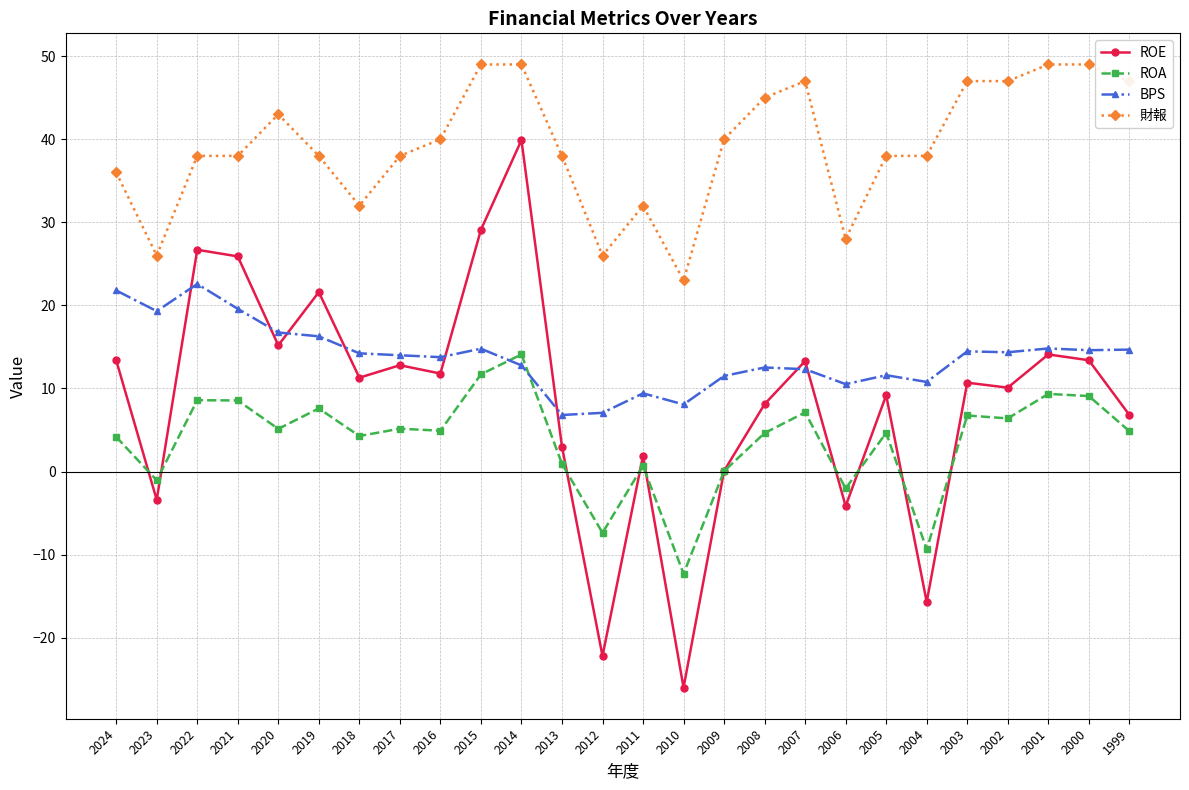

At which label does ROA reach its peak?

2014